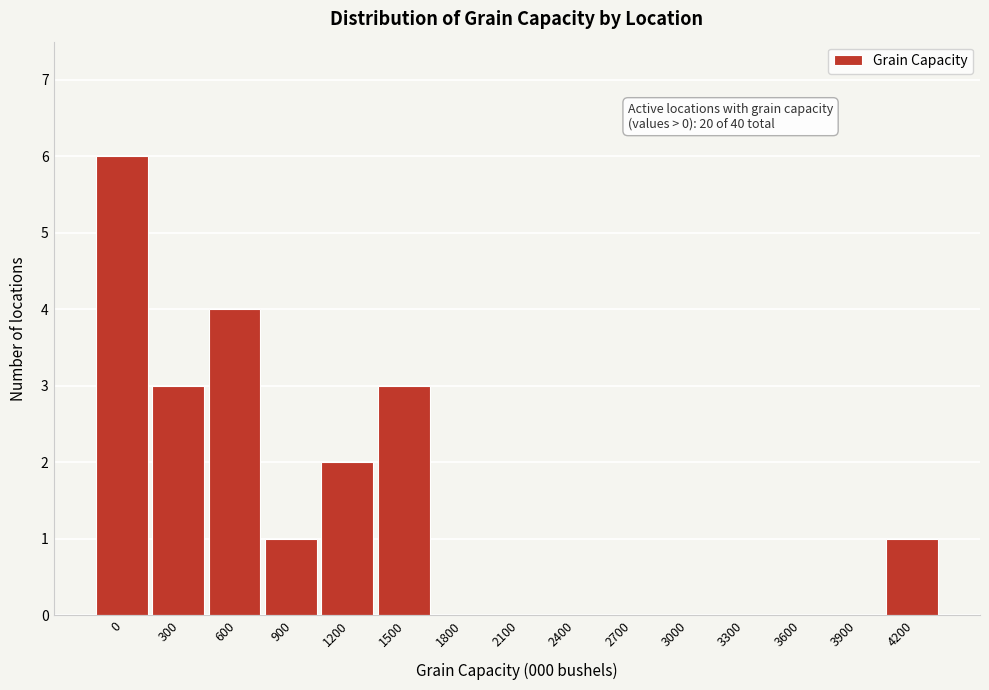

Reading right to left, what are all the values shown in this chart?

4200=1	3900=0	3600=0	3300=0	3000=0	2700=0	2400=0	2100=0	1800=0	1500=3	1200=2	900=1	600=4	300=3	0=6